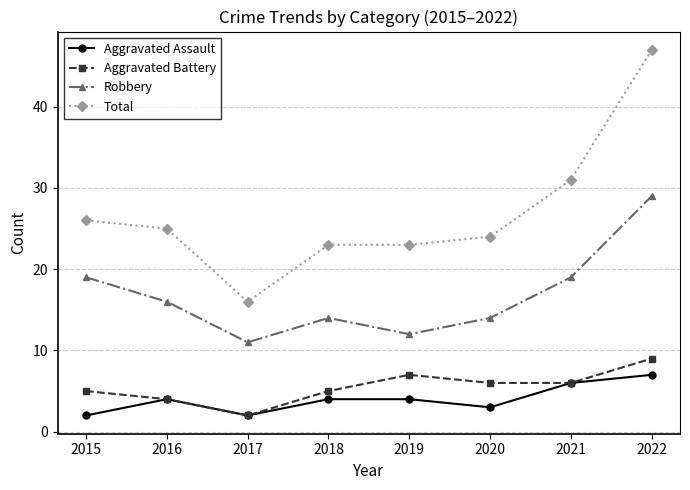

At which category does Aggravated Assault reach its first local valley?

2017